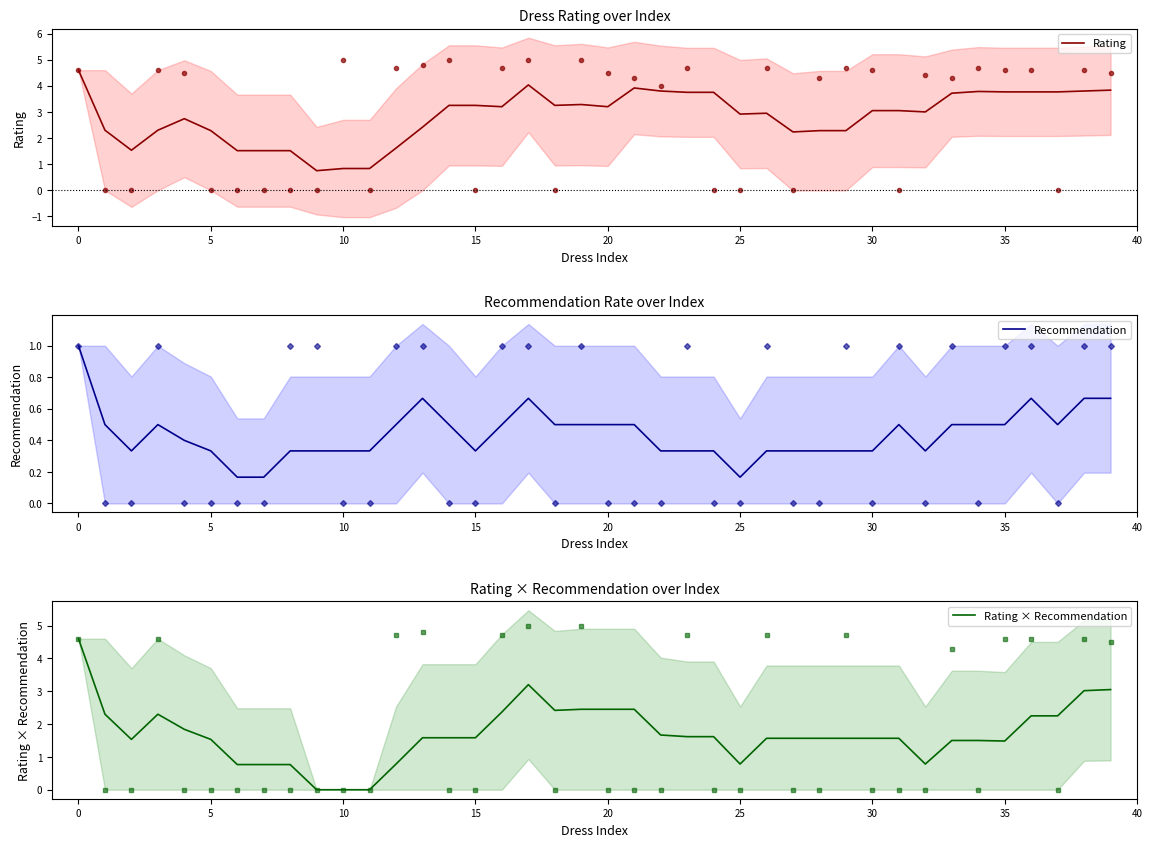

What is the spread (max minus min) of values at 10?

1.8